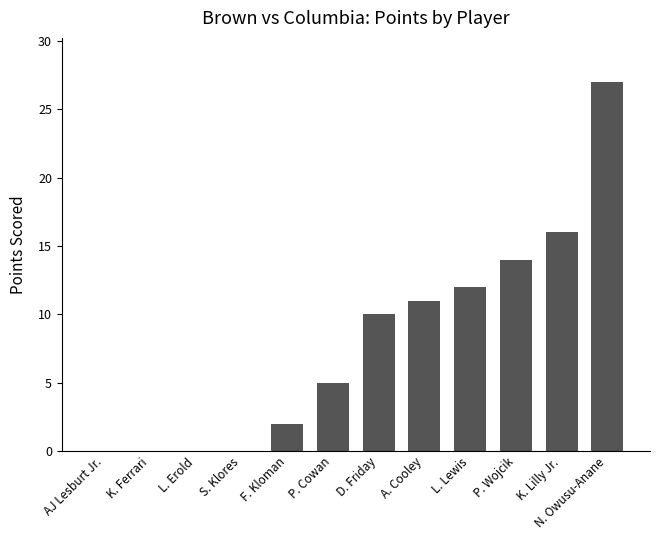

Reading right to left, what are all the values shown in this chart?

N. Owusu-Anane=27	K. Lilly Jr.=16	P. Wojcik=14	L. Lewis=12	A. Cooley=11	D. Friday=10	P. Cowan=5	F. Kloman=2	S. Klores=0	L. Erold=0	K. Ferrari=0	AJ Lesburt Jr.=0